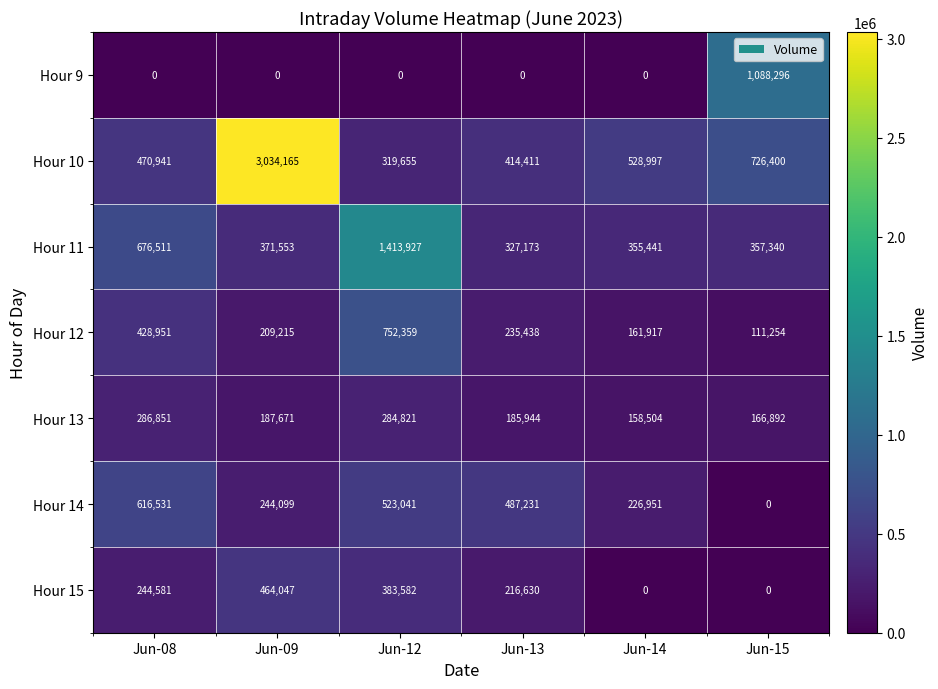

At which category is the sum across all series the highest?

Jun-09